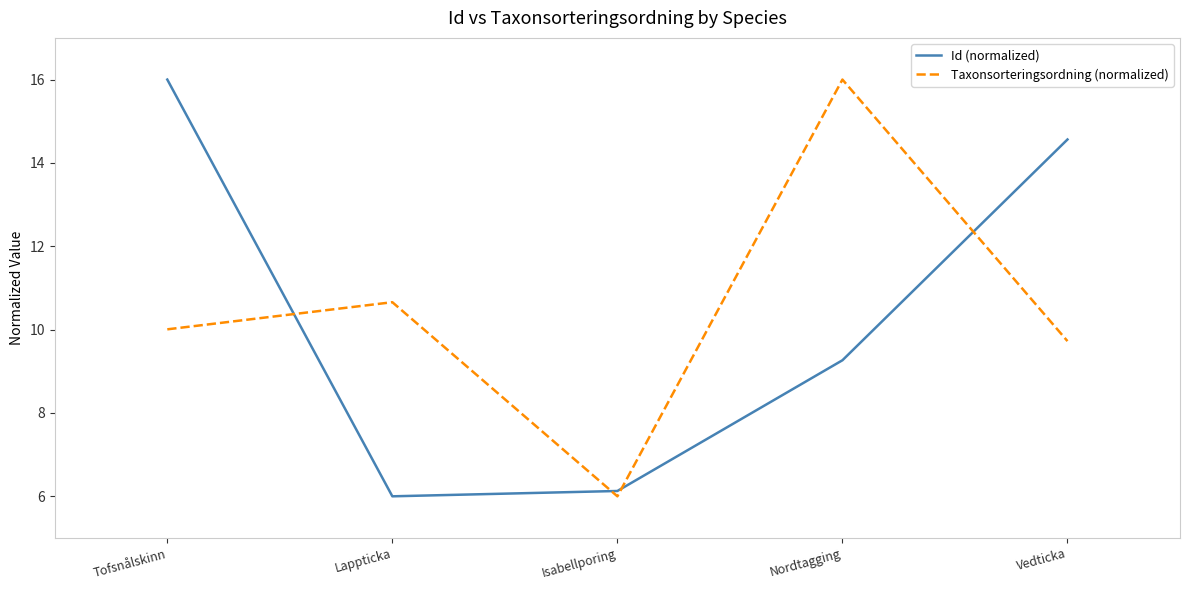

What is the greatest value displayed?

16.0